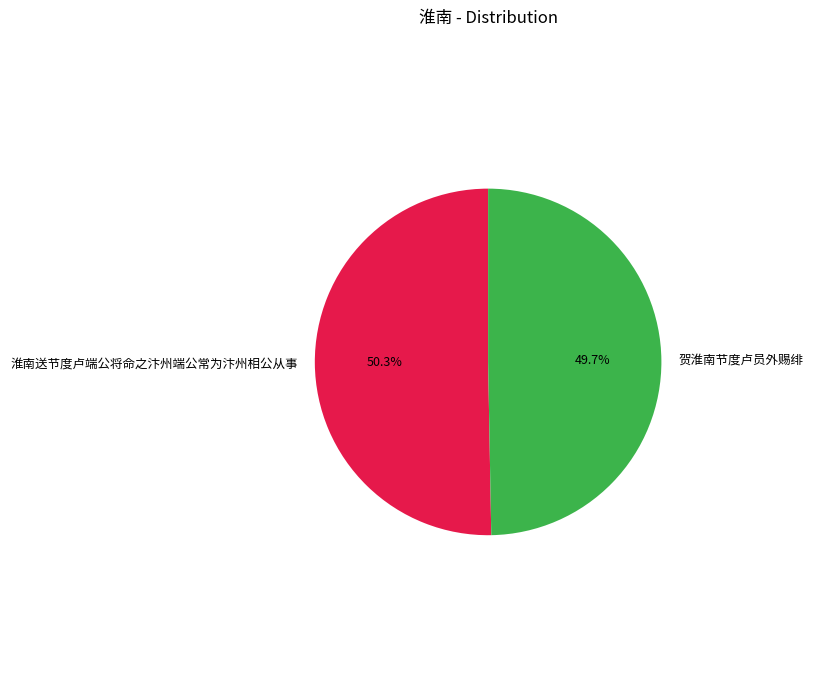

What percentage is the 淮南送节度卢端公将命之汴州端公常为汴州相公从事 slice, to the nearest percent?

50%